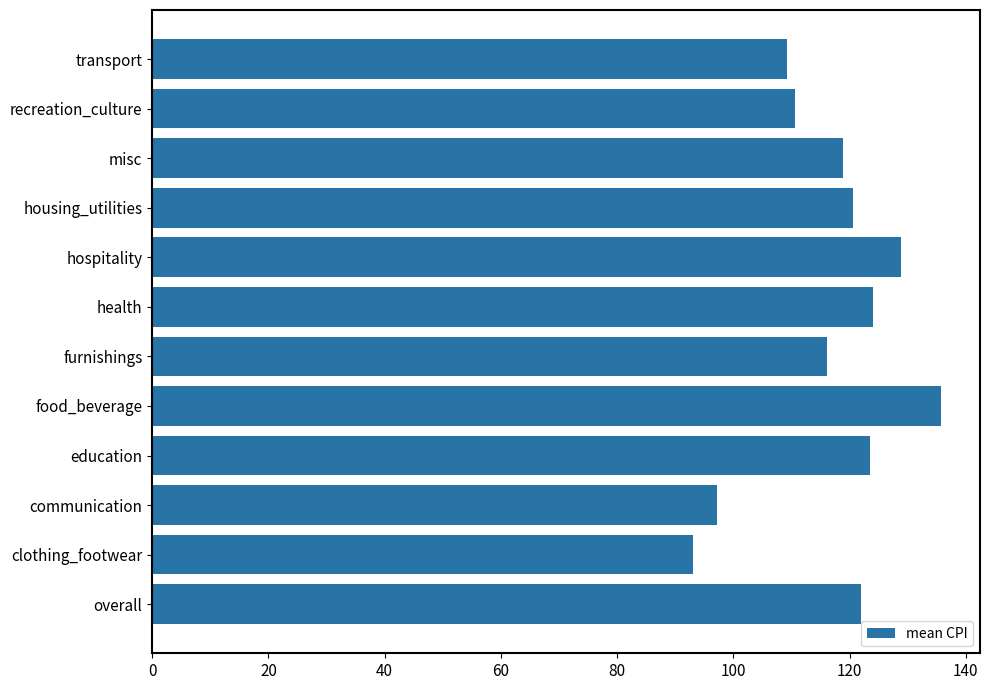

Which category has the highest value across all series?

food_beverage